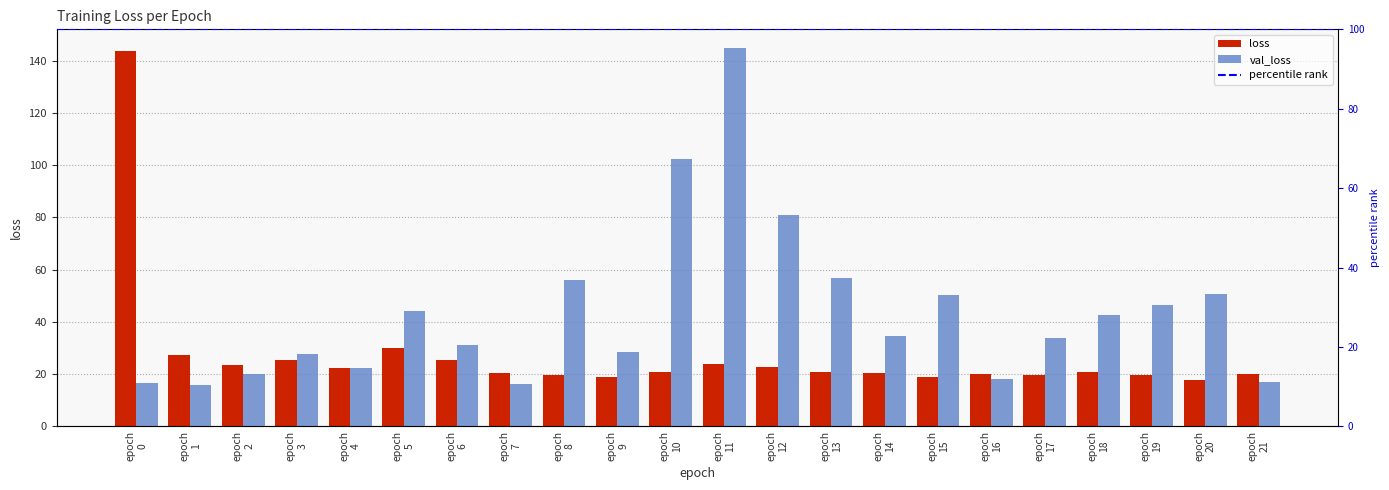

Rank the categories by val_loss value from lowest to highest.

1, 7, 0, 21, 16, 2, 4, 3, 9, 6, 17, 14, 18, 5, 19, 15, 20, 8, 13, 12, 10, 11